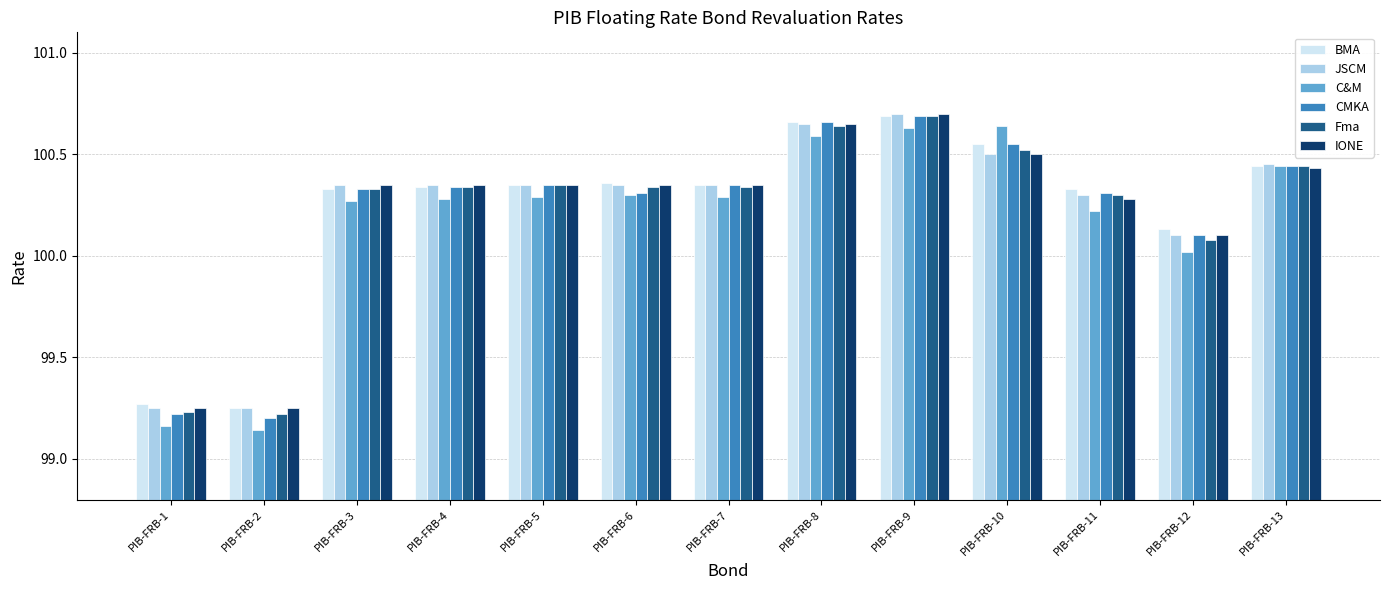

What is the sum of the CMKA values at PIB-FRB-4 and PIB-FRB-12?

200.4